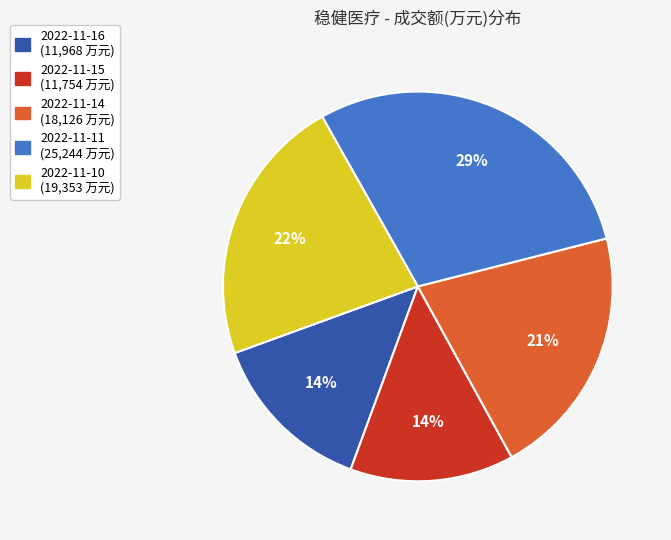

How many segments does this pie chart have?

5